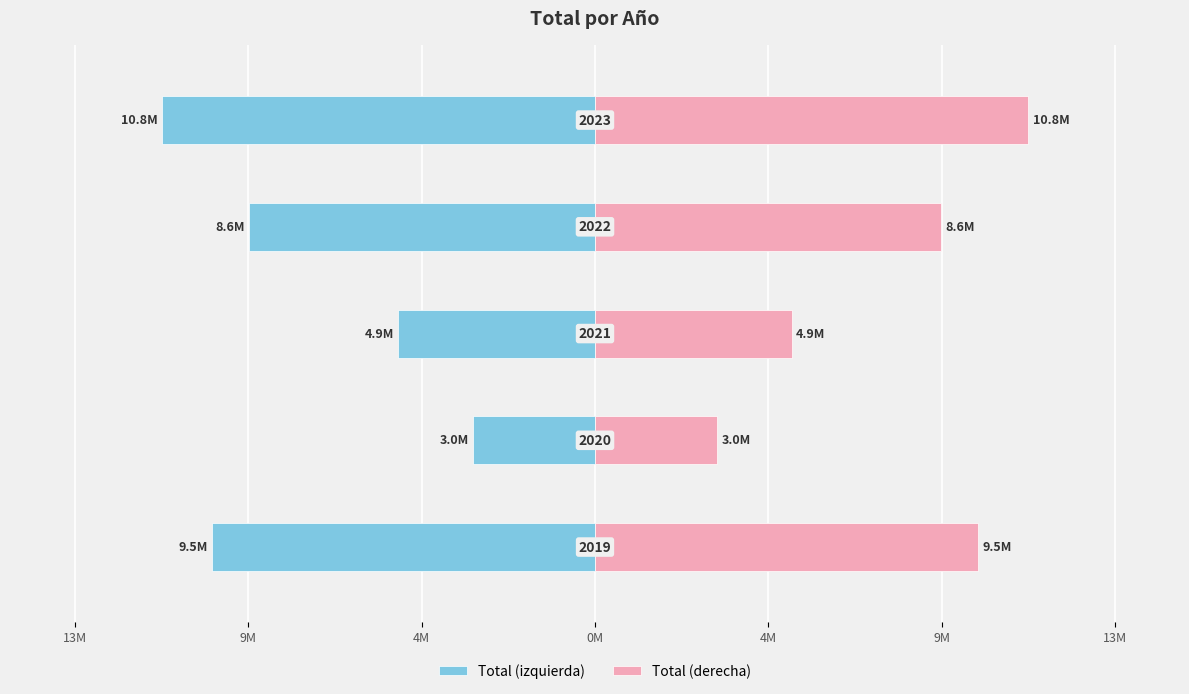

Reading right to left, what are all the values shown in this chart?

Total (izquierda): -10754026	-8579843	-4882989	-3028706	-9499125
Total (derecha): 10754026	8579843	4882989	3028706	9499125